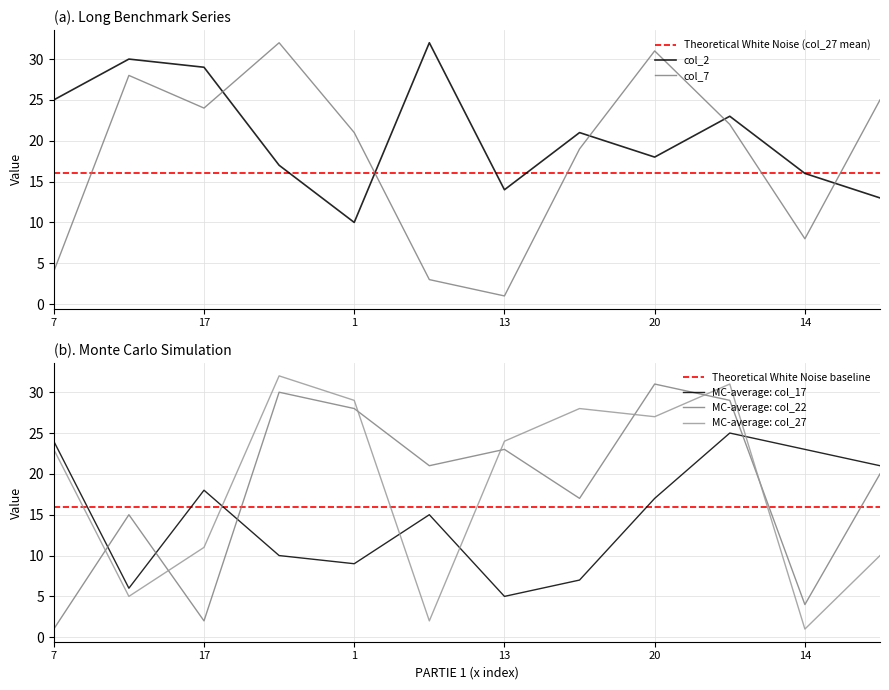

True or false: MC-average: col_27 and MC-average: col_17 cross at least once.

True